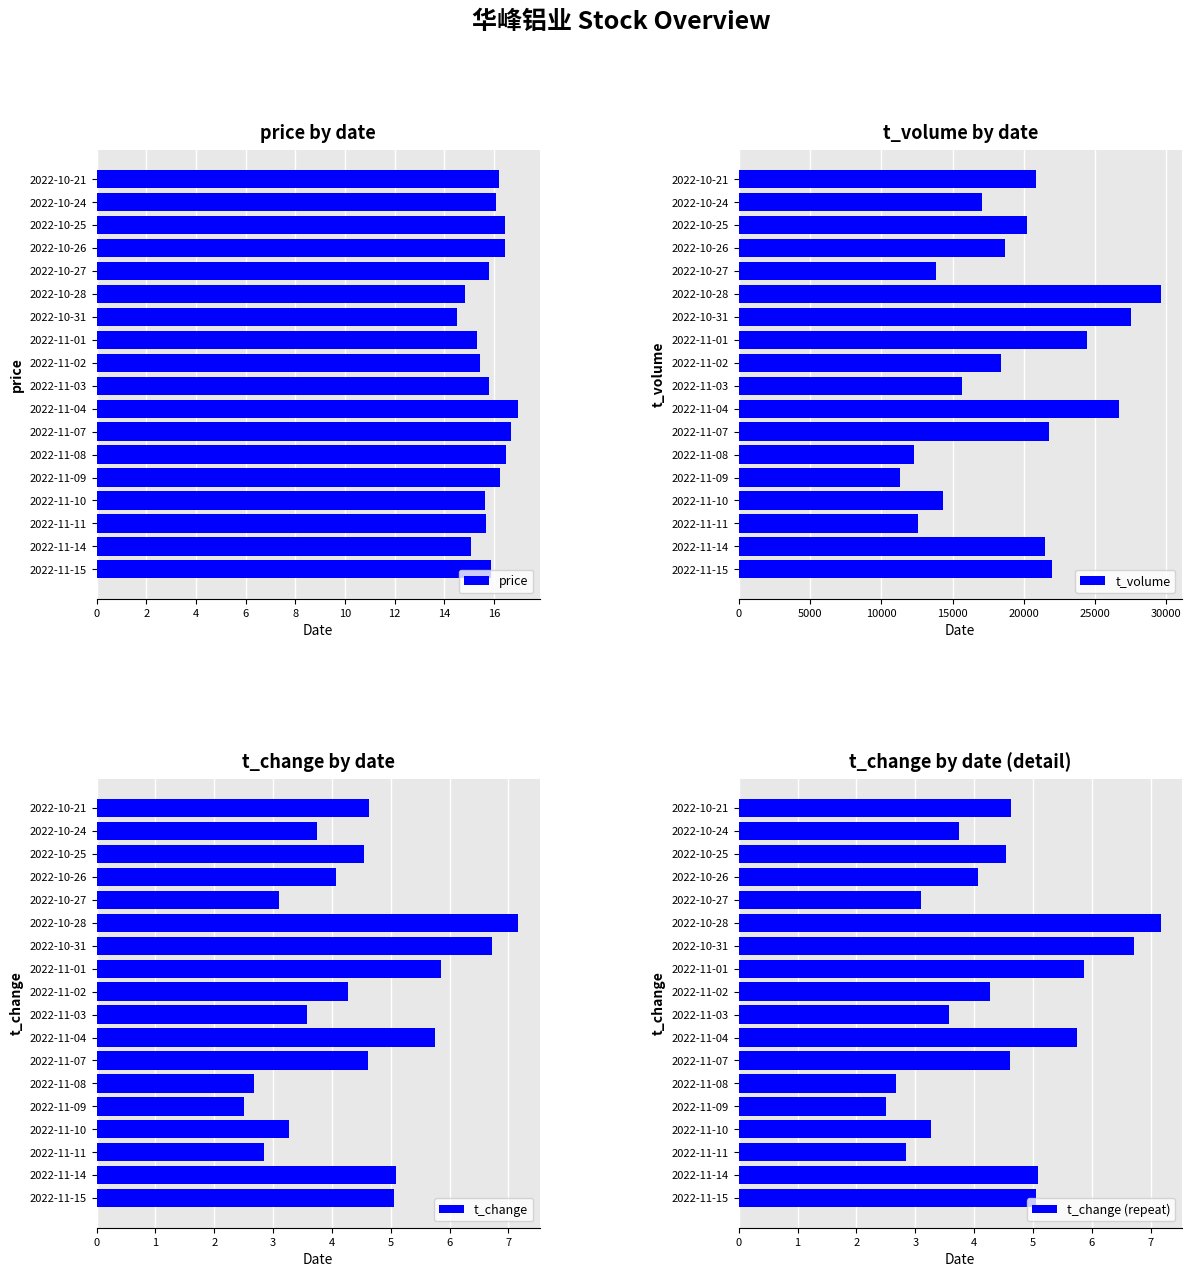

Is it true that price equals 7.3 at 2022-11-01?

False